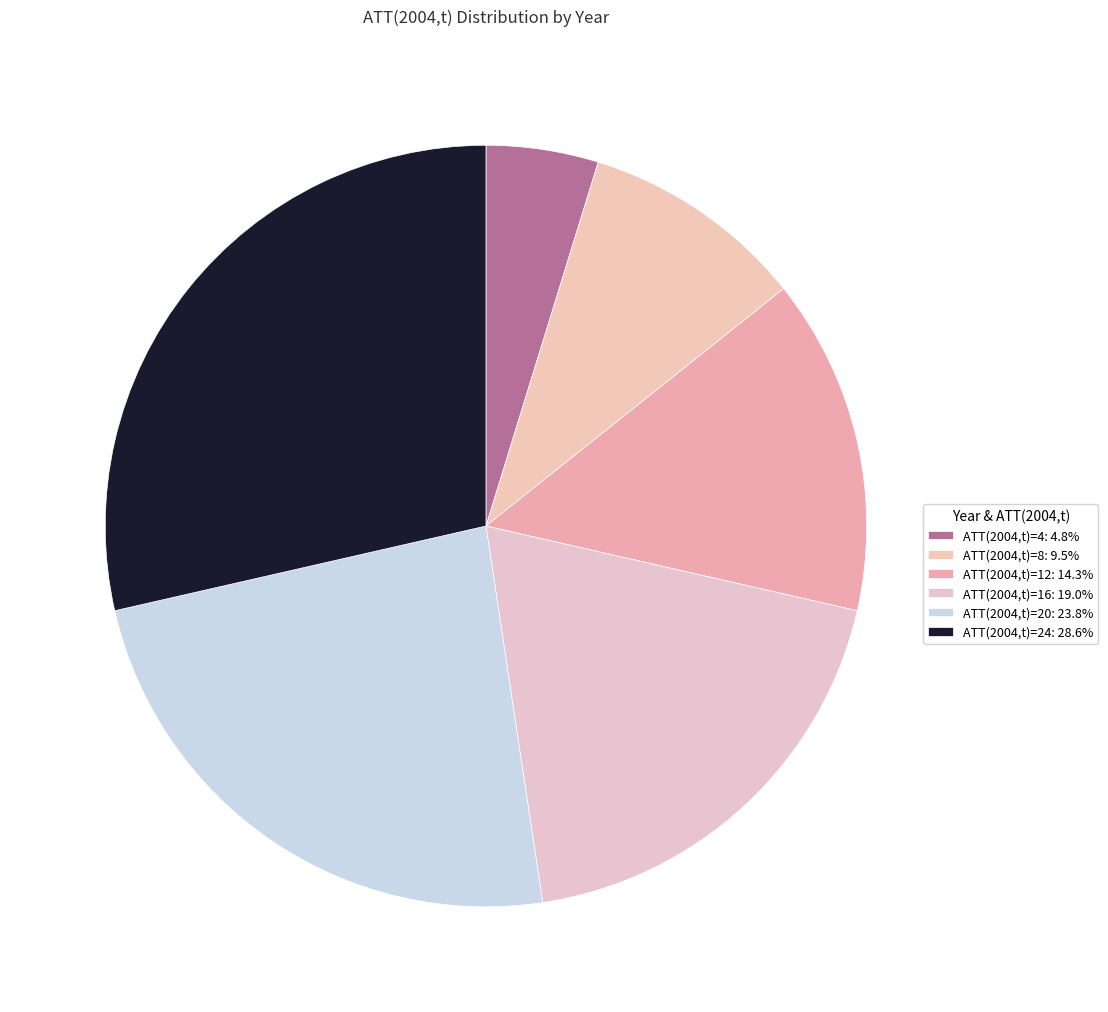

How many segments does this pie chart have?

6